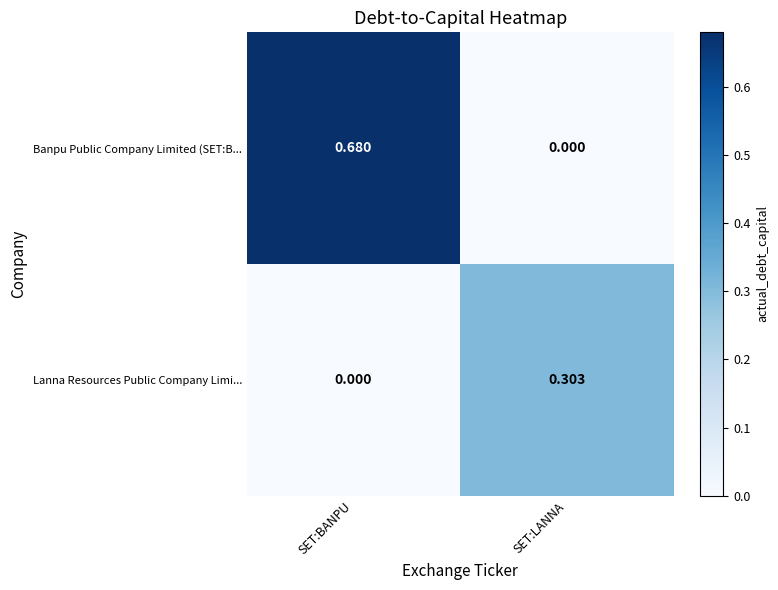

Which series has the widest spread of values?

Banpu Public Company Limited (SET:B...